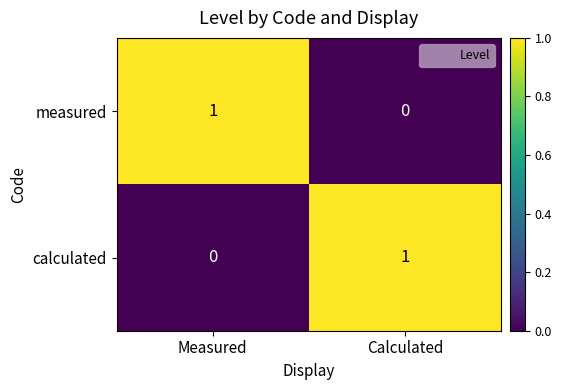

Reading left to right, transcribe all the data shown in this chart.

measured: 1	0
calculated: 0	1